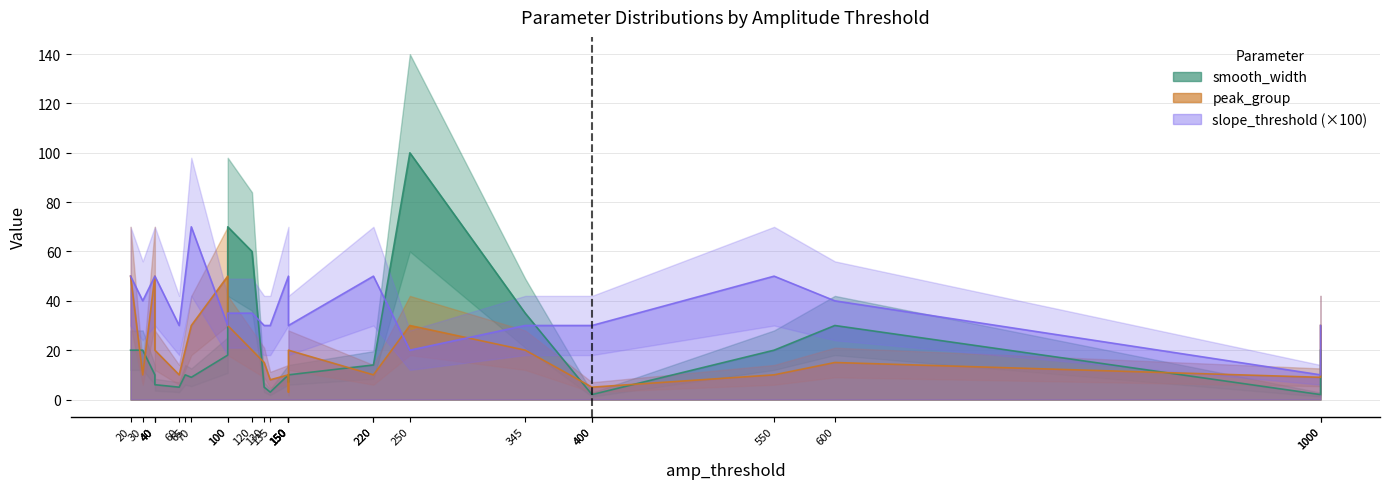

What is the difference between the maximum and minimum values in the smooth_width series?

98.0